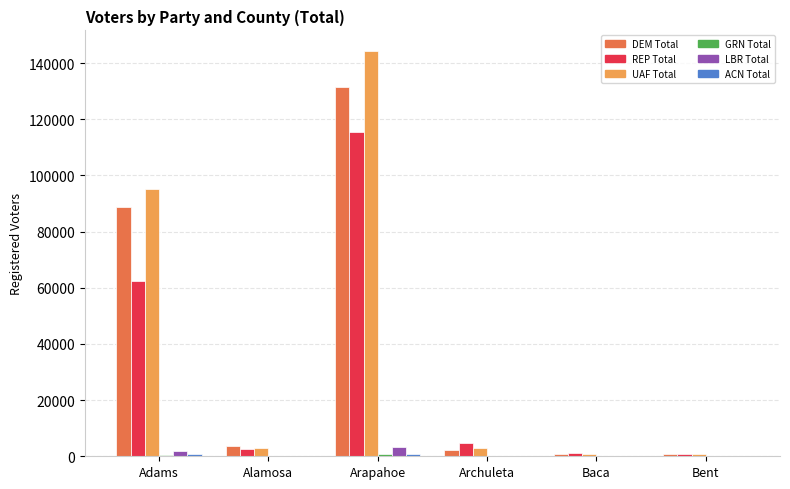

The LBR Total series shows 3333 at Arapahoe. True or false?

True